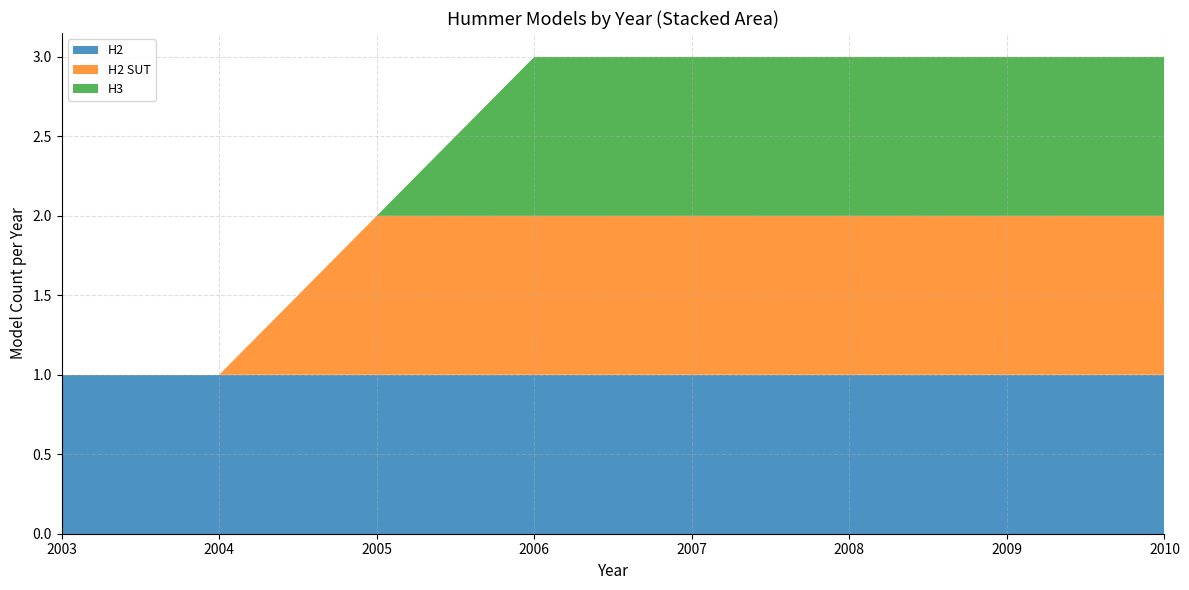

What is the total value across all series at 2008?

3